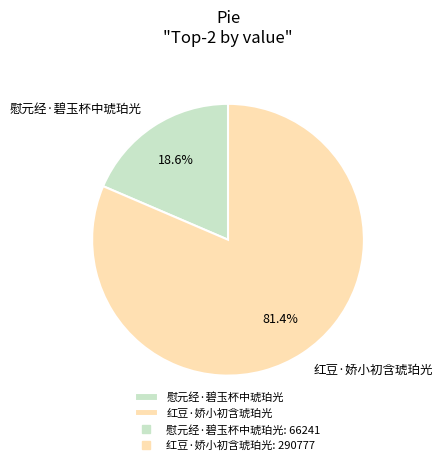

To the nearest percent, what portion does 慰元经·碧玉杯中琥珀光 represent?

19%